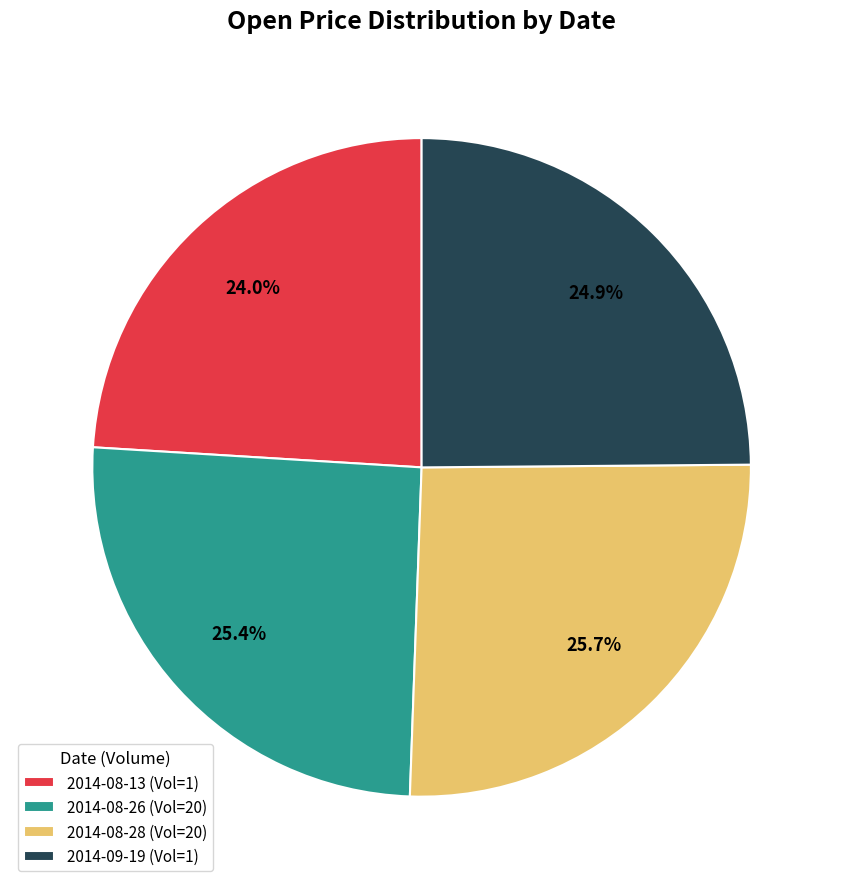

Which category has the smallest portion of the pie?

2014-08-13 (Vol=1)